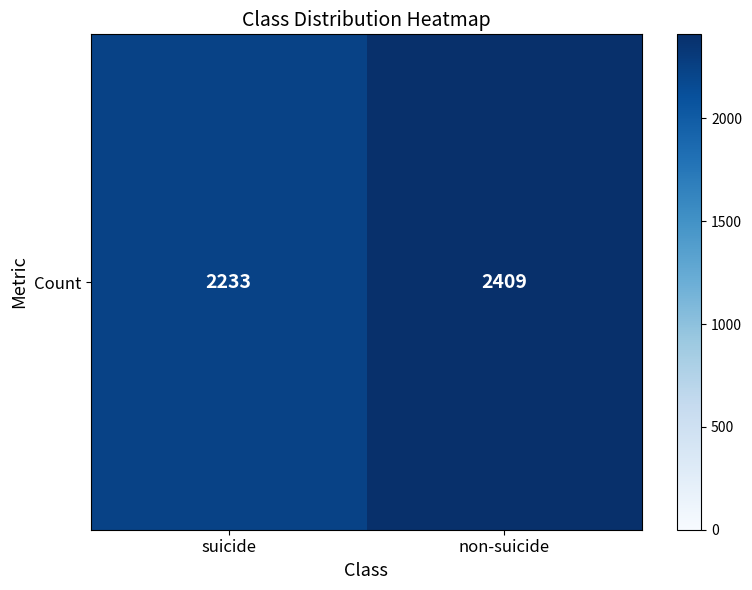

Is it true that the value at non-suicide is 2409?

True